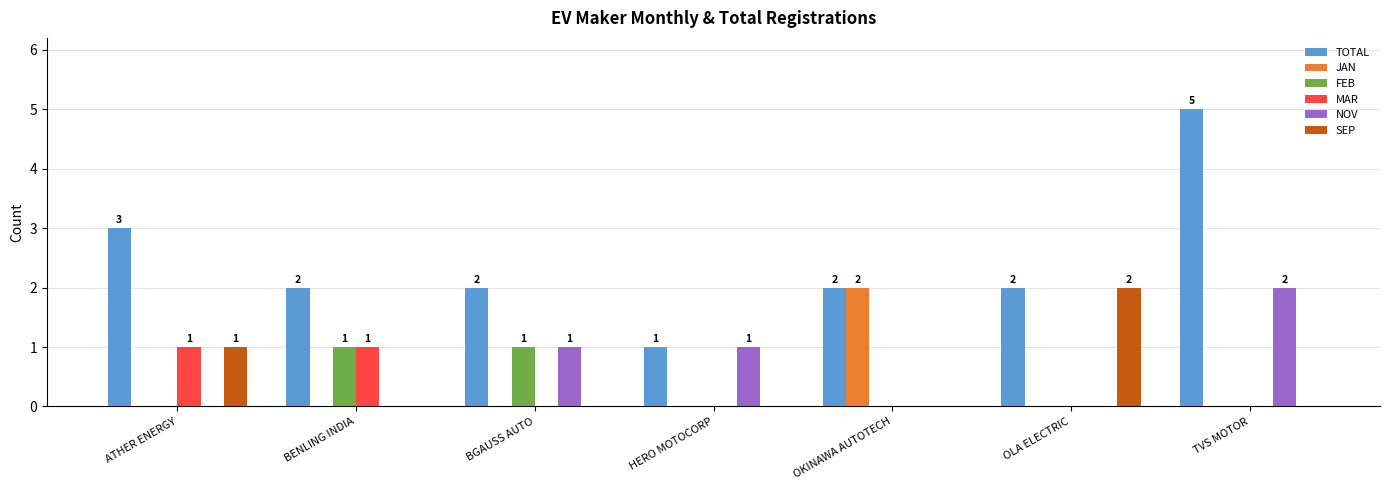

How many categories are shown in the chart?

7